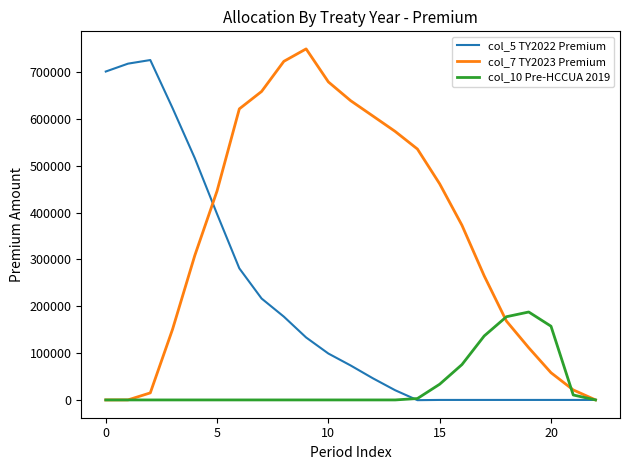

Rank the series by their average value, from highest to lowest.

col_7 TY2023 Premium, col_5 TY2022 Premium, col_10 Pre-HCCUA 2019